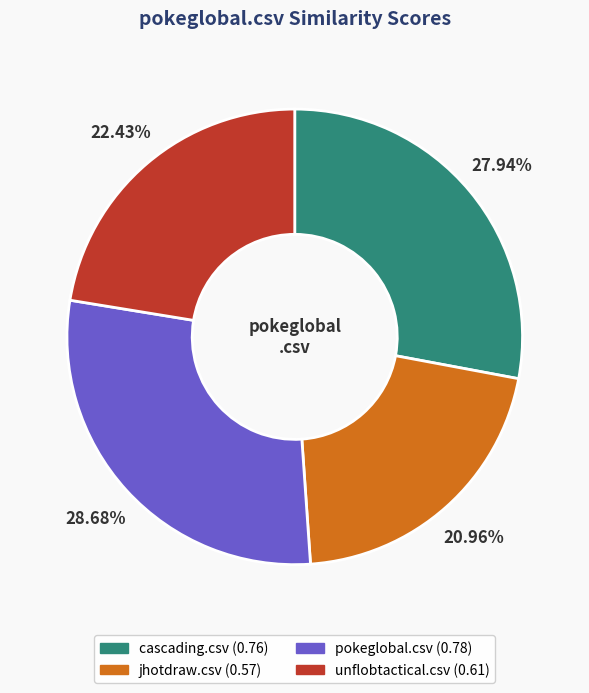

Rank the categories by value from highest to lowest.

pokeglobal.csv, cascading.csv, unflobtactical.csv, jhotdraw.csv